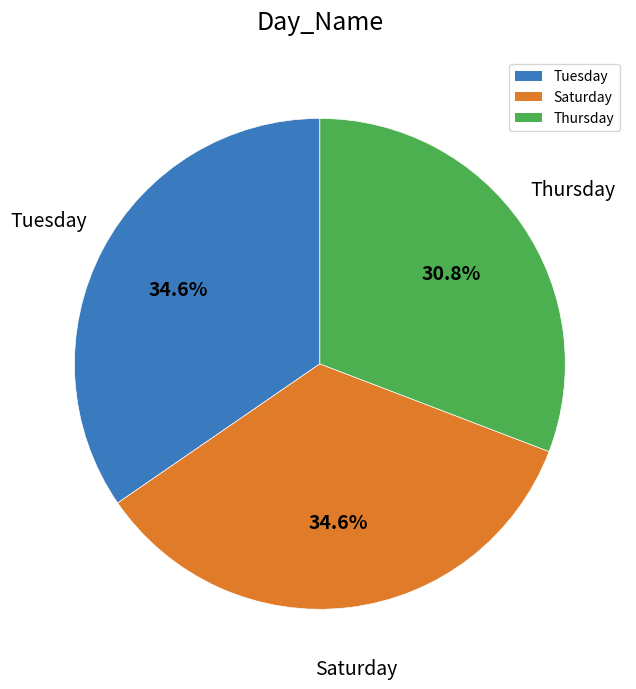

Is there a majority slice in this chart?

No